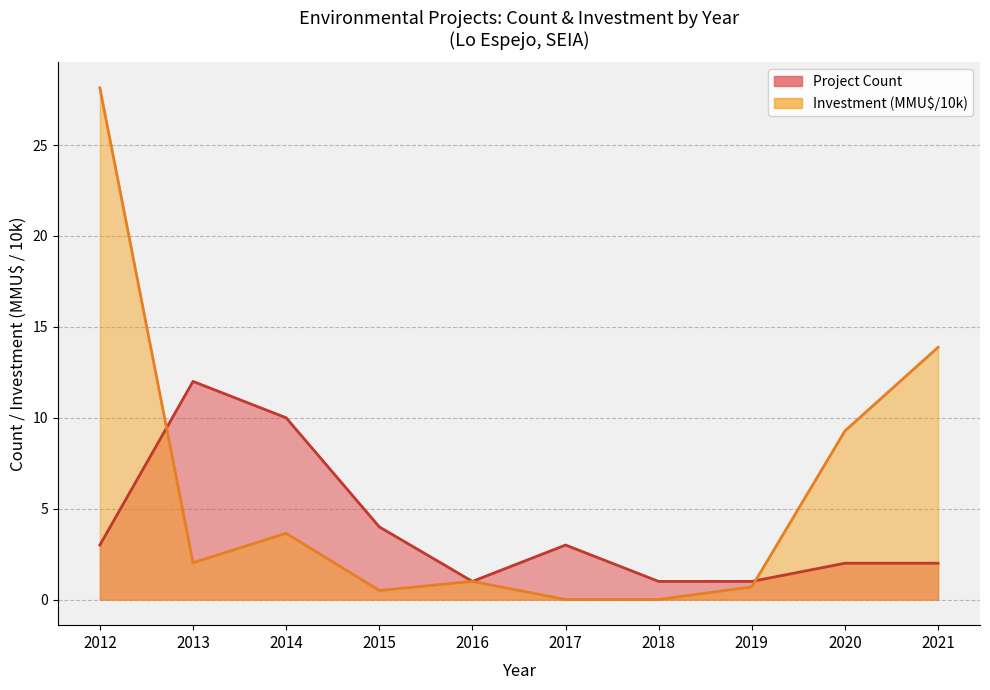

At which category is the sum across all series the highest?

2012